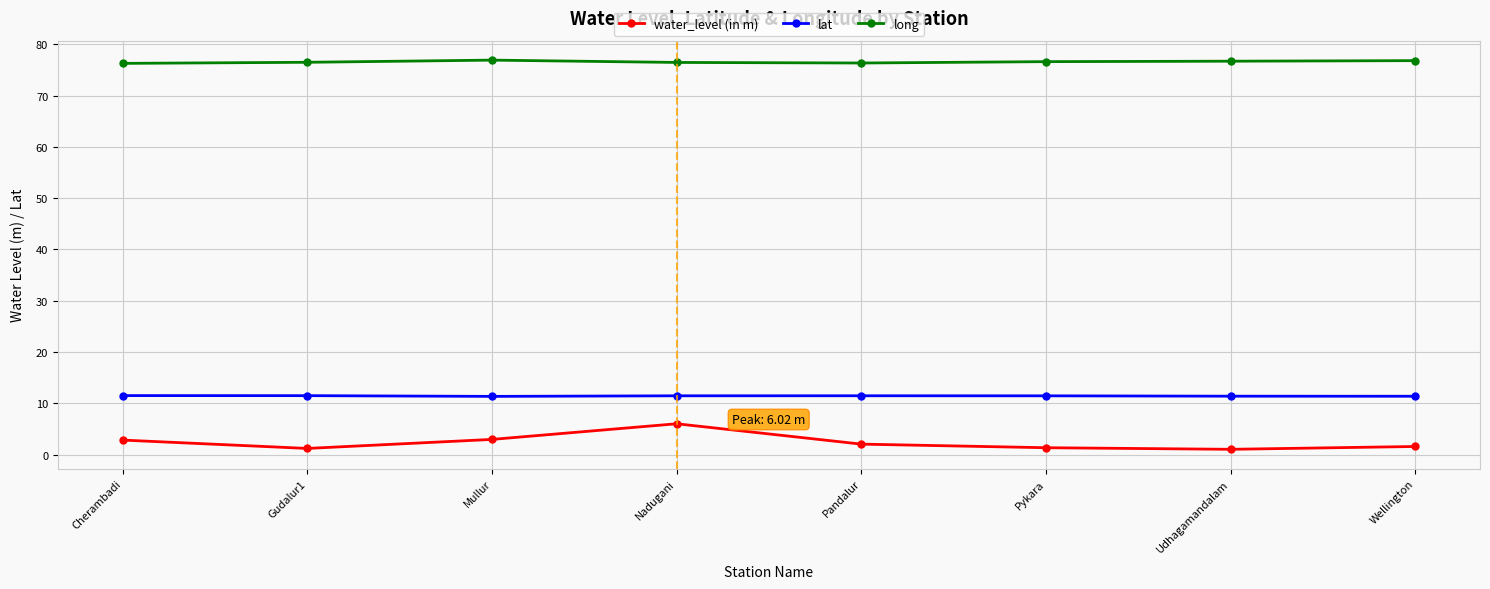

True or false: lat has a value of 11.5 at Nadugani.

True